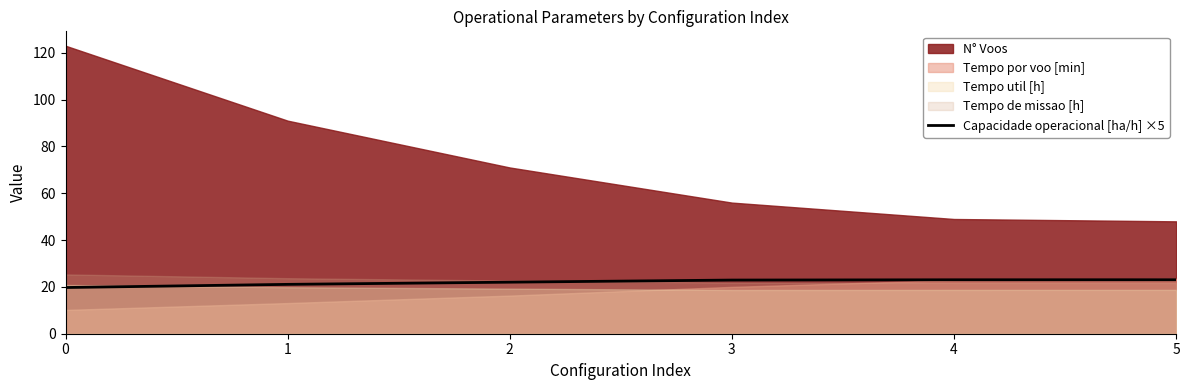

What is the highest value of the Capacidade operacional [ha/h] ×5 series?

23.0